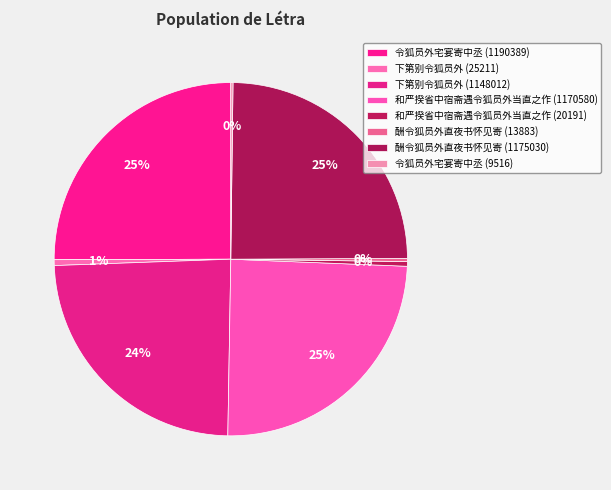

Rank the categories by value from highest to lowest.

令狐员外宅宴寄中丞 (1190389), 酬令狐员外直夜书怀见寄 (1175030), 和严揆省中宿斋遇令狐员外当直之作 (1170580), 下第别令狐员外 (1148012), 下第别令狐员外 (25211), 和严揆省中宿斋遇令狐员外当直之作 (20191), 酬令狐员外直夜书怀见寄 (13883), 令狐员外宅宴寄中丞 (9516)